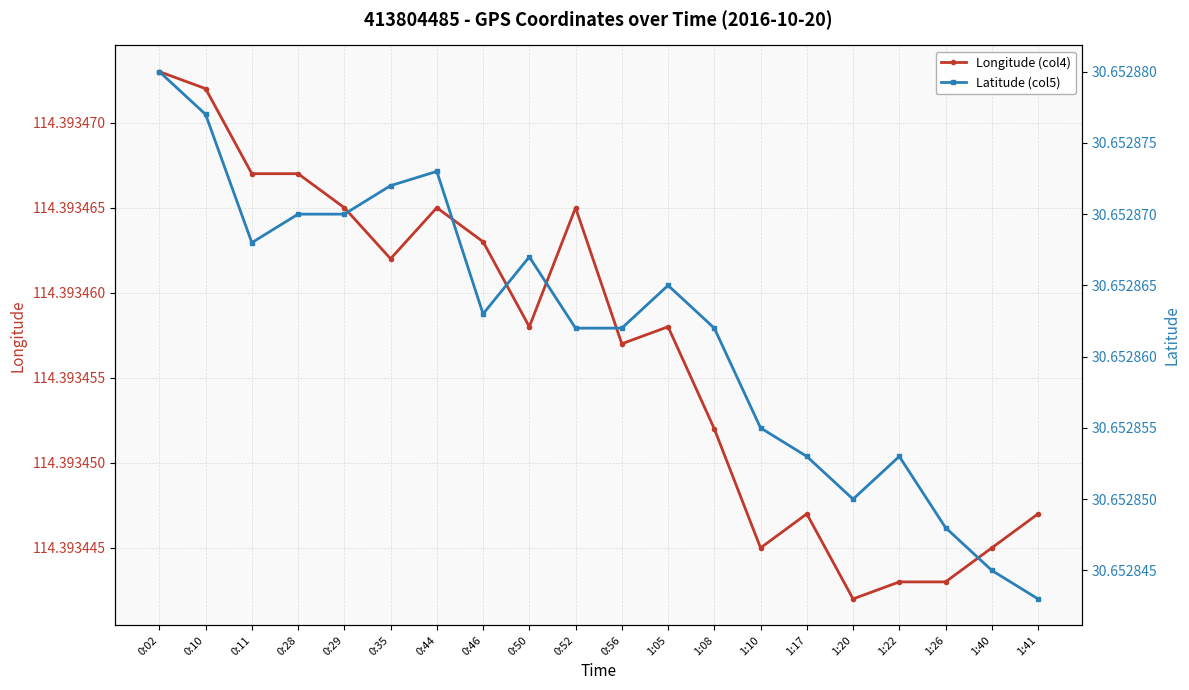

Read the Longitude (col4) value at 1:26.

114.4